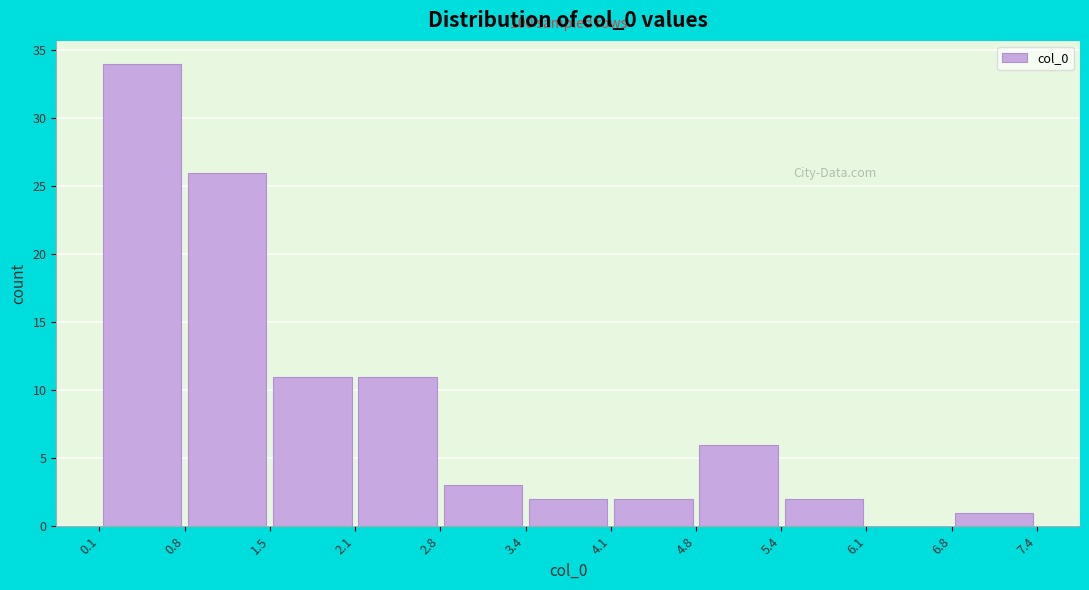

Which range on the x-axis has the tallest bar?

0.1 to 0.8